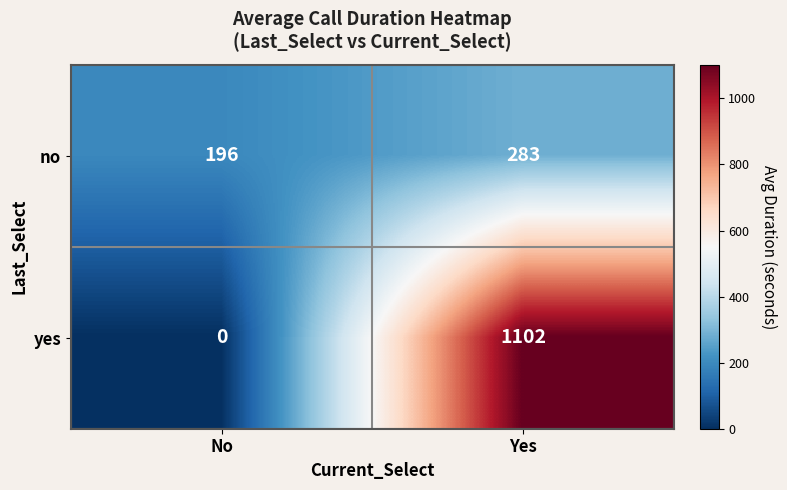

What is the sum of the no values at No and Yes?

479